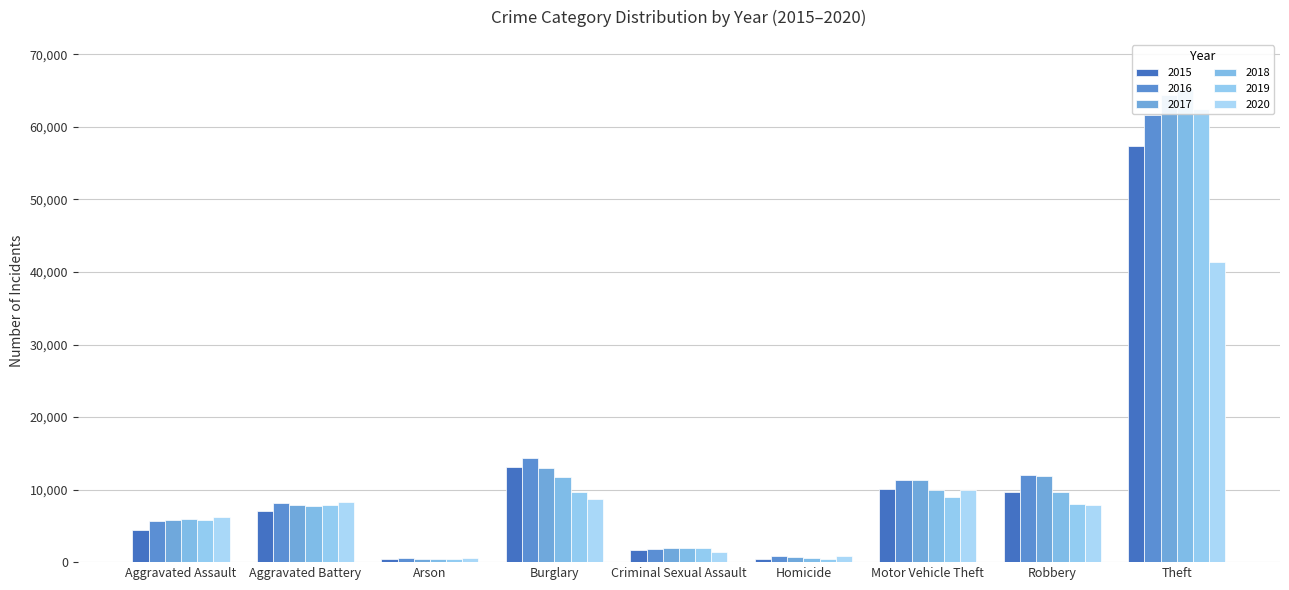

What are all the series names shown in the legend?

2015, 2016, 2017, 2018, 2019, 2020